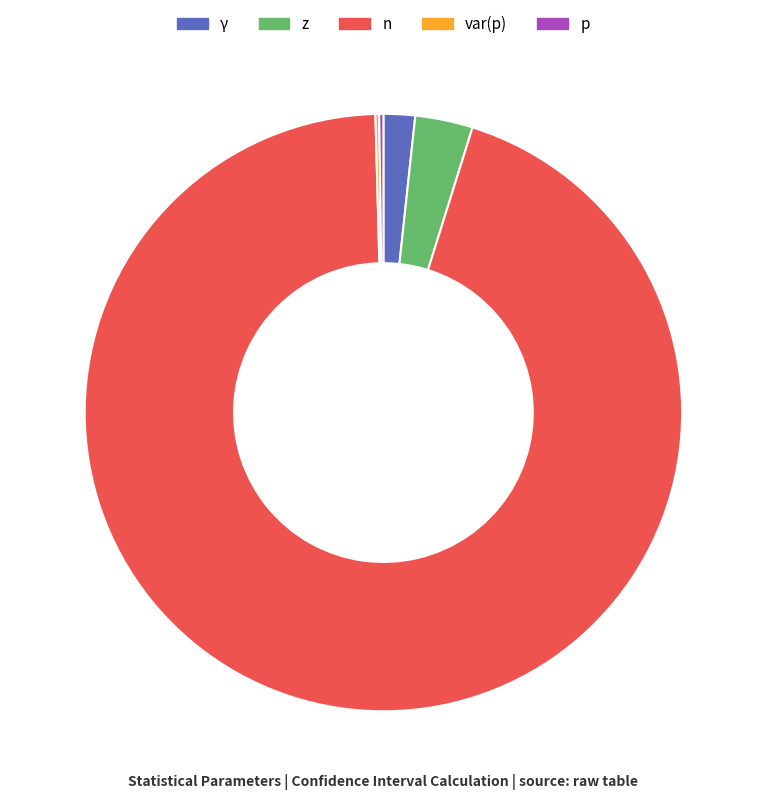

What is the ratio of the value at n to the value at z?

30.4